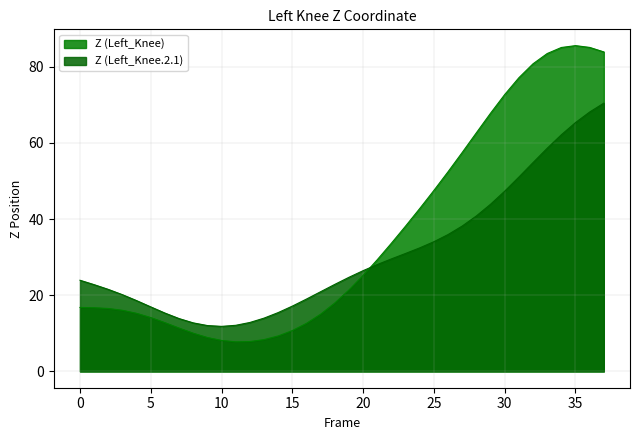

How many intersections are there between Z (Left_Knee) and Z (Left_Knee.2.1)?

1